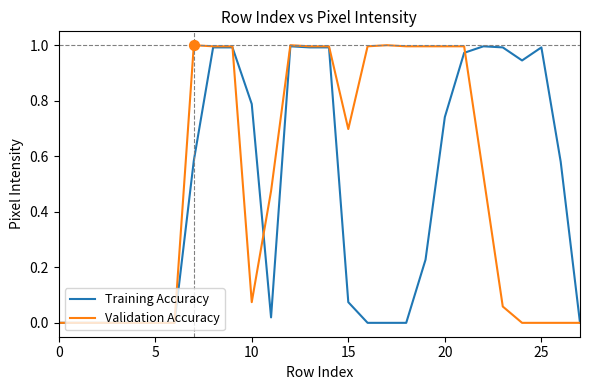

Which series has the largest range (max minus min)?

Validation Accuracy